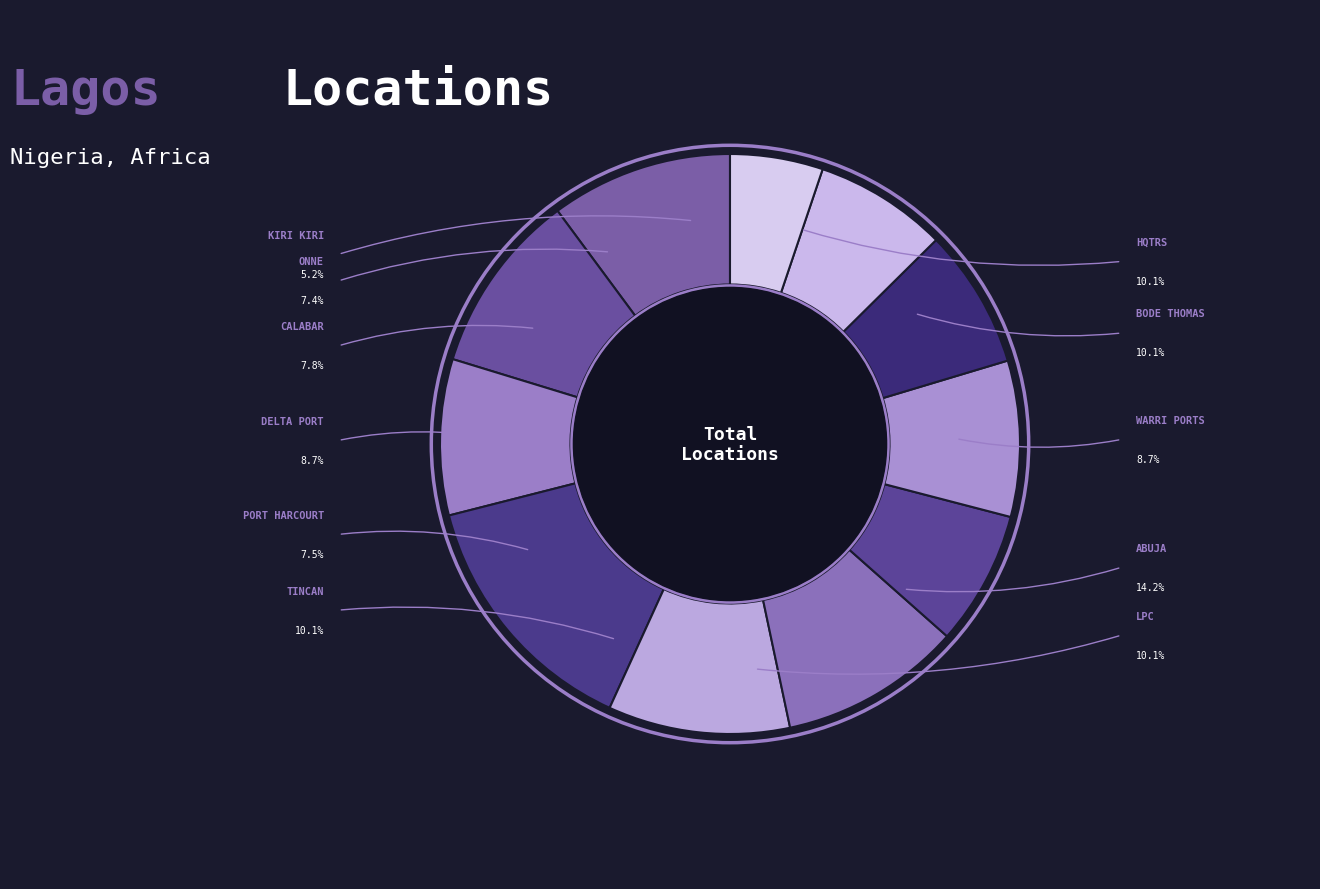

How many slices are in this pie chart?

11